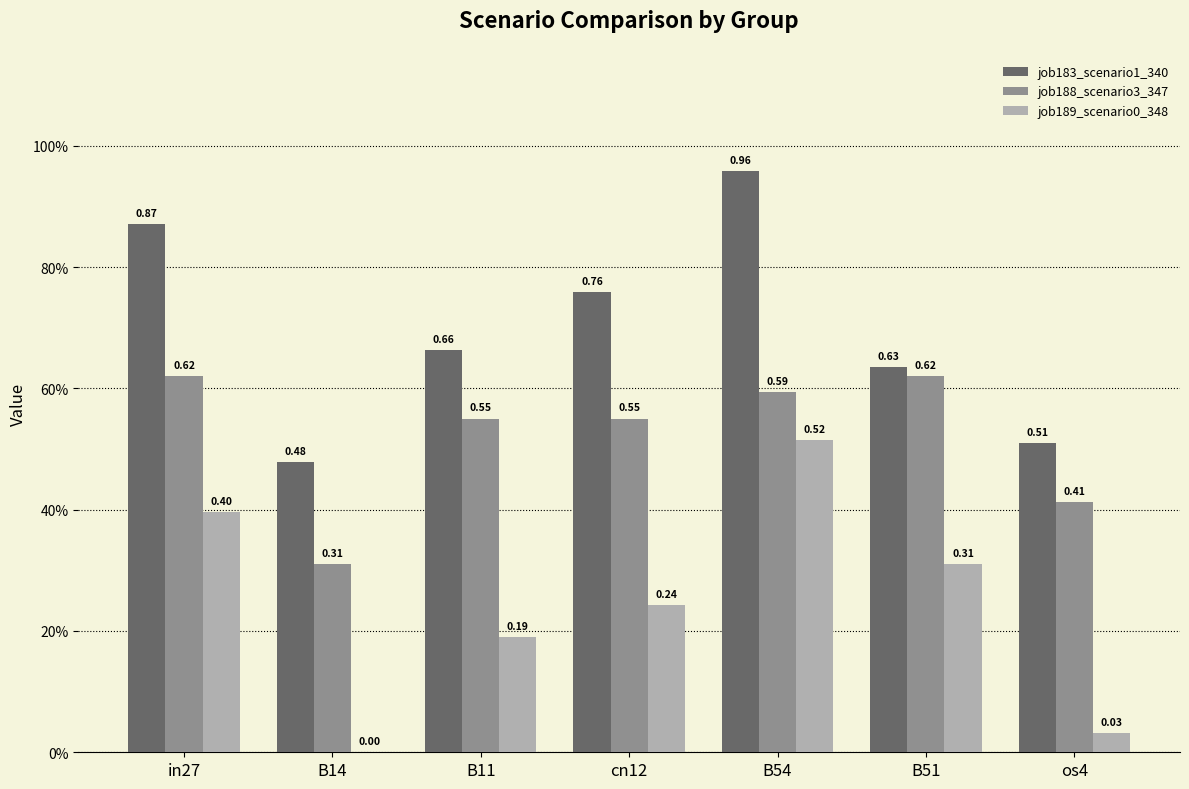

List the series in order of their overall mean, lowest first.

job189_scenario0_348, job188_scenario3_347, job183_scenario1_340